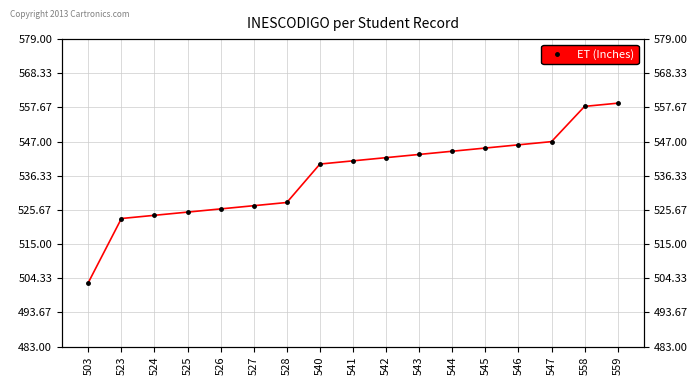

What is the difference between the maximum and minimum values?

56